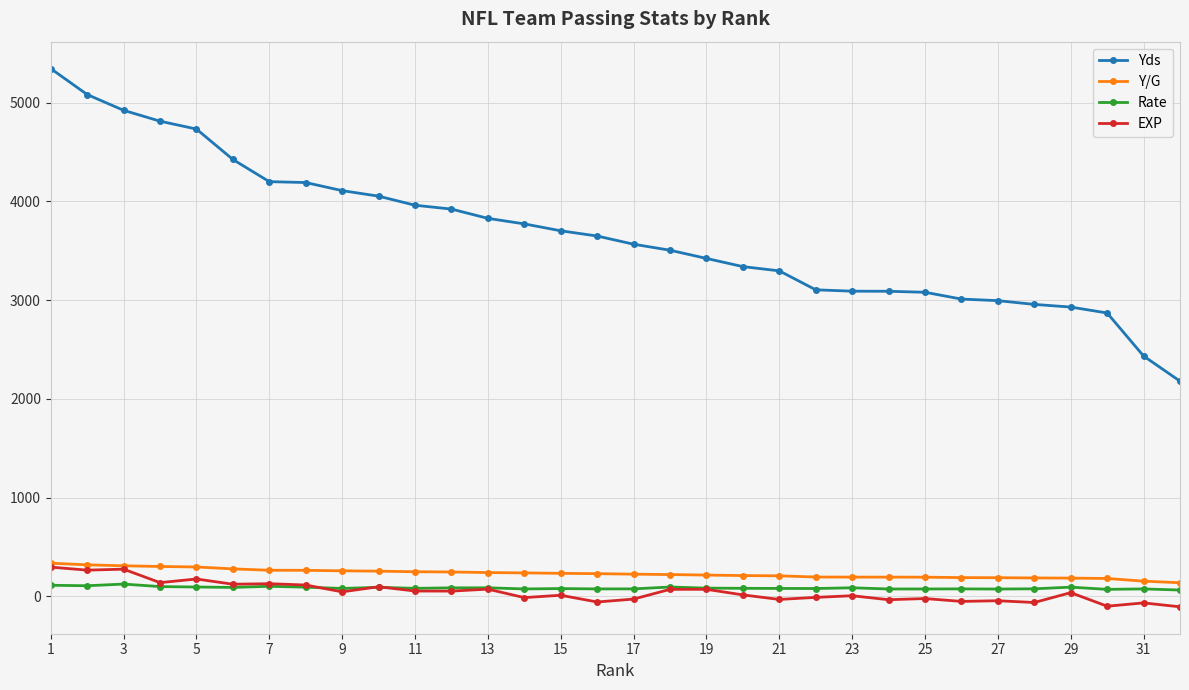

True or false: Rate has more than 2 points higher than both neighbors.

True